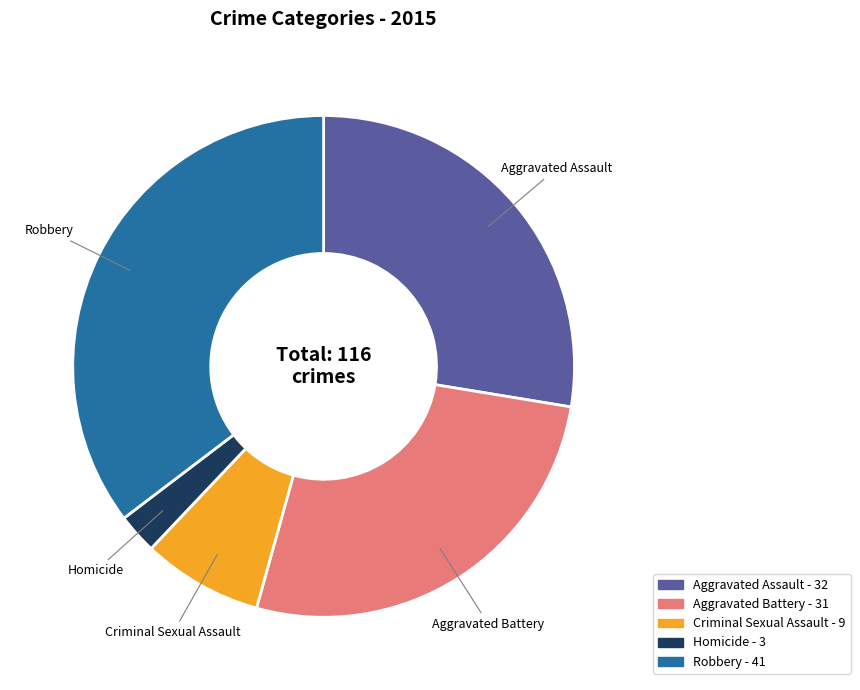

Is the sum of Homicide and Aggravated Assault greater than half?

No